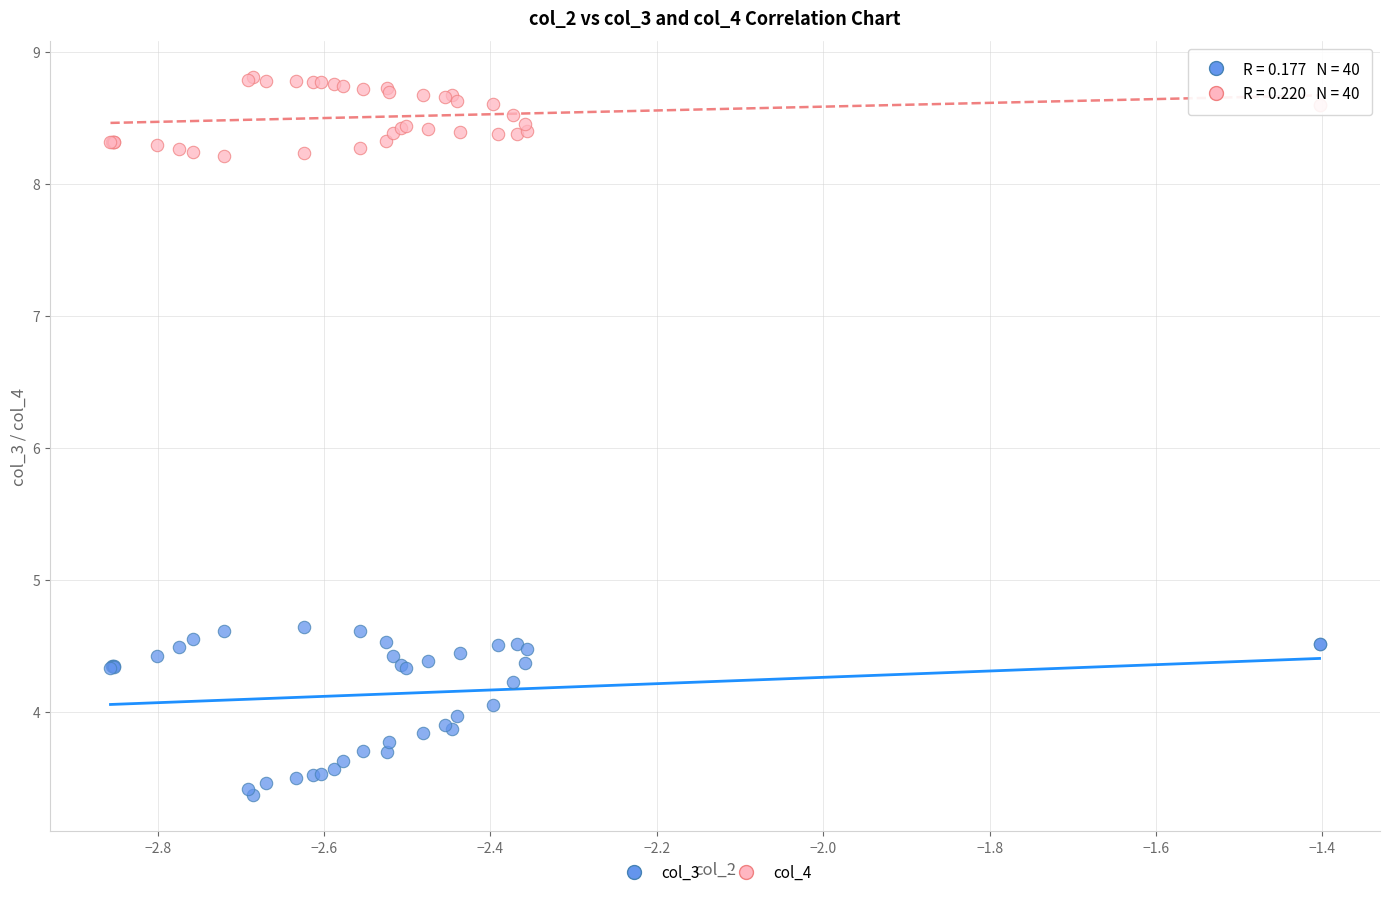

Which series has the largest Y range (max minus min)?

col_3